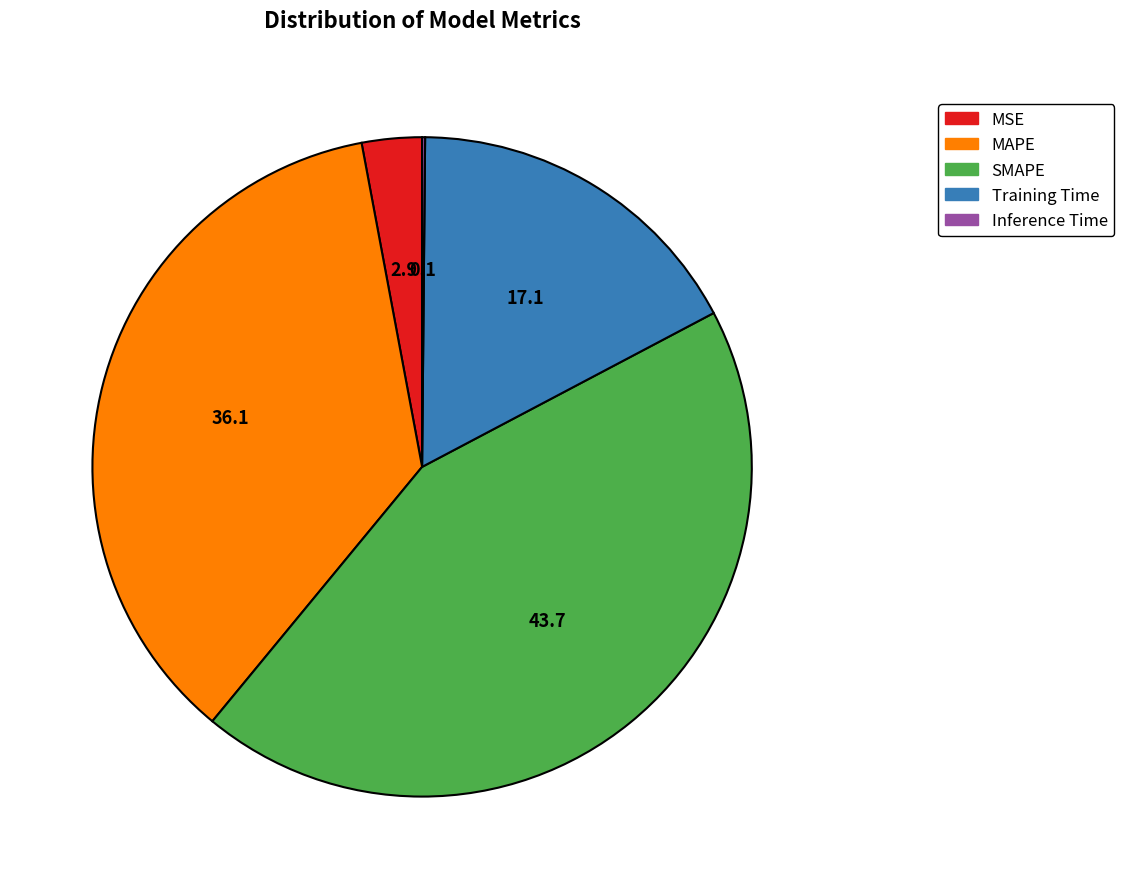

Between MSE and SMAPE, which is larger?

SMAPE